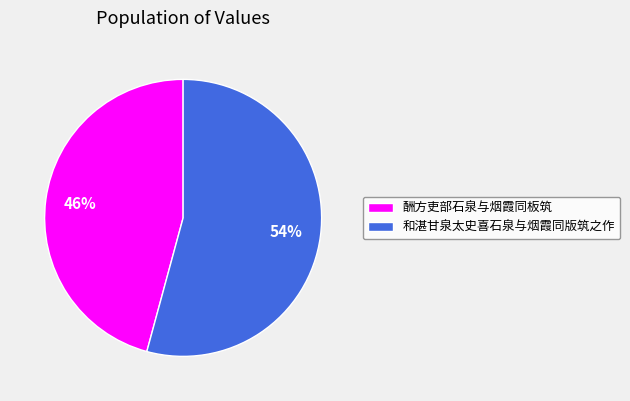

Between 酬方吏部石泉与烟霞同板筑 and 和湛甘泉太史喜石泉与烟霞同版筑之作, which is larger?

和湛甘泉太史喜石泉与烟霞同版筑之作